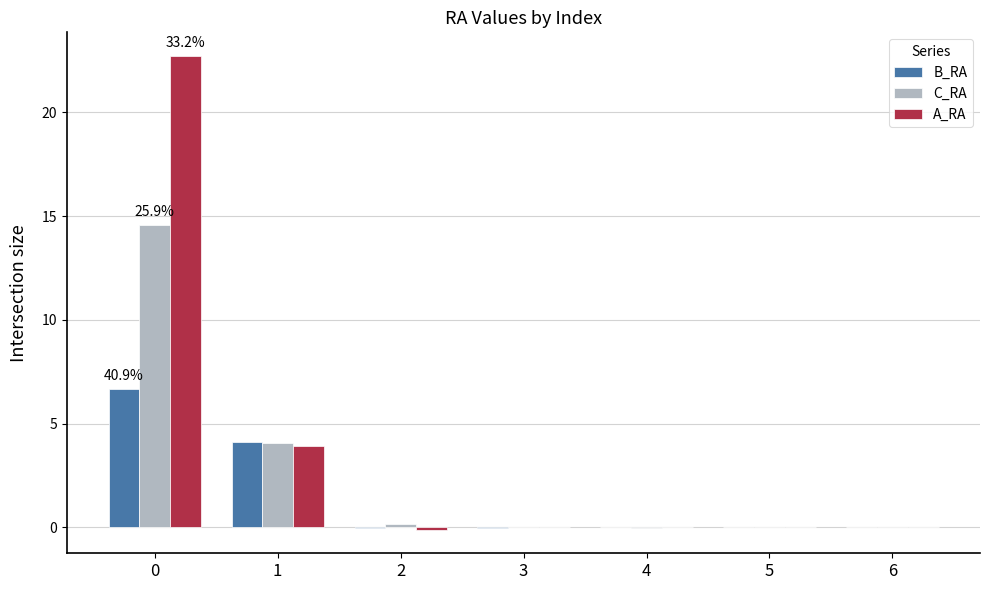

Is it true that A_RA equals 0.0 at 4?

True